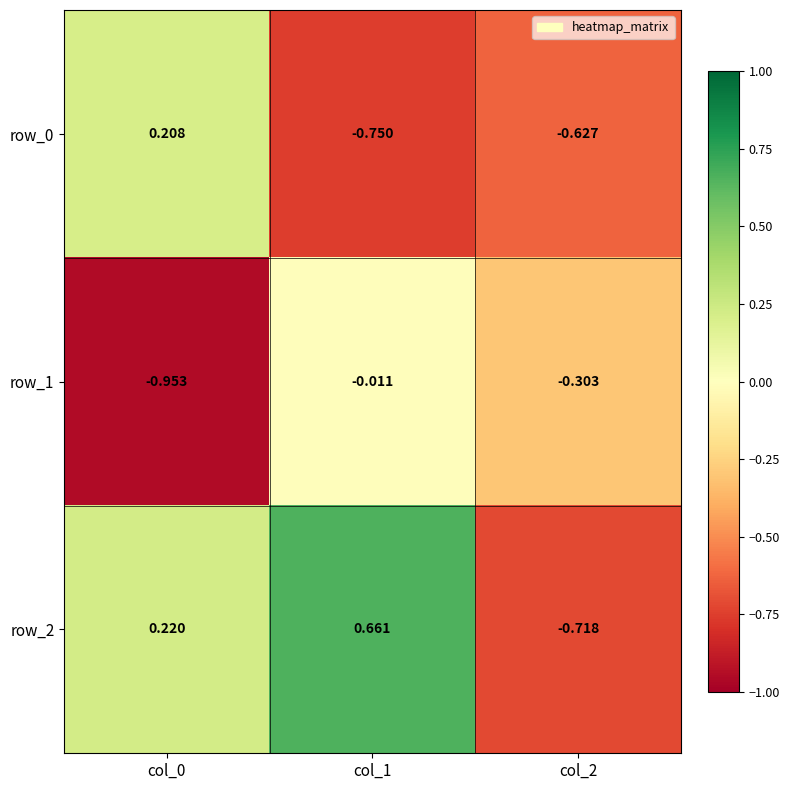

Count the number of data series in this chart.

3